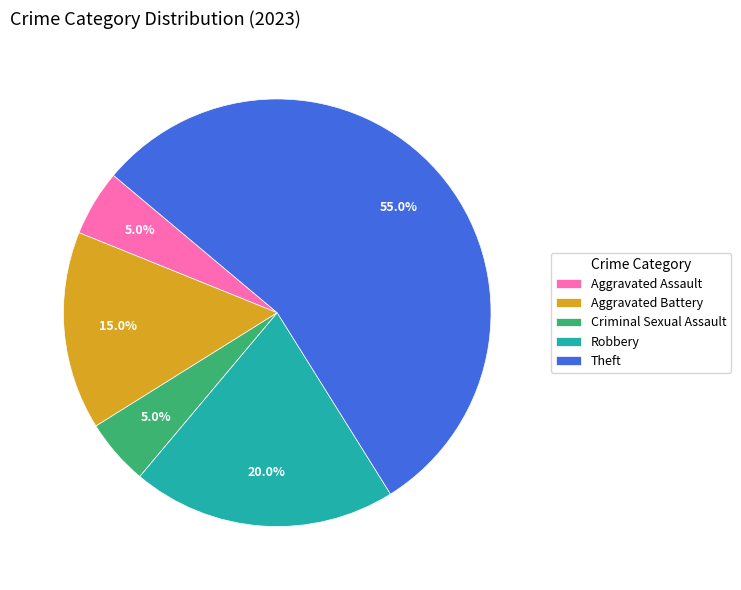

Is there a majority slice in this chart?

Yes